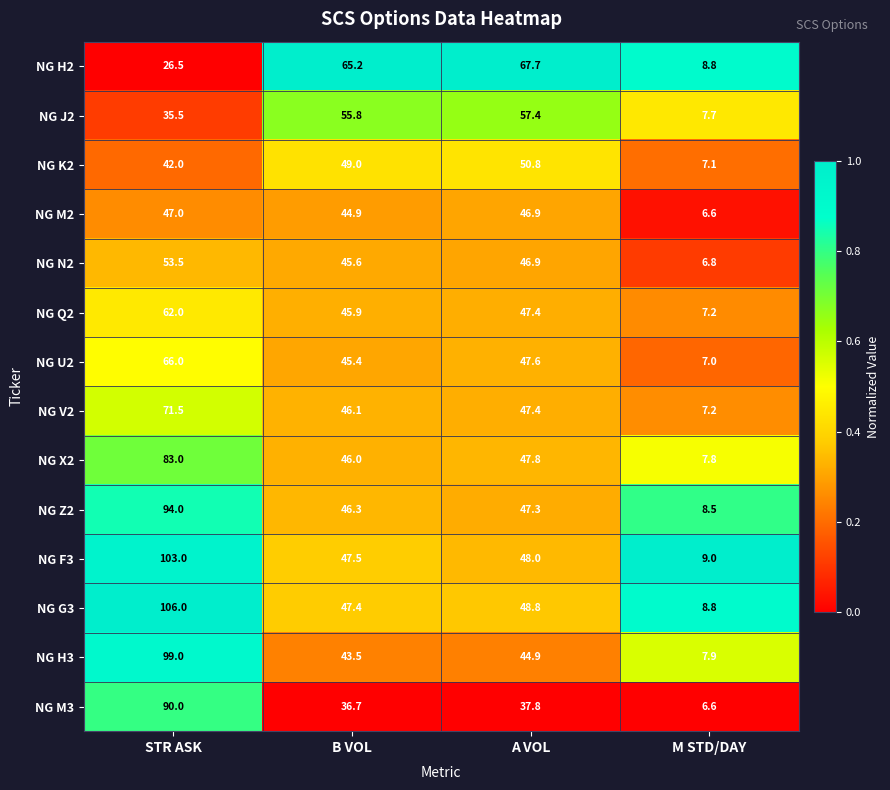

At which category is the sum across all series the highest?

STR ASK